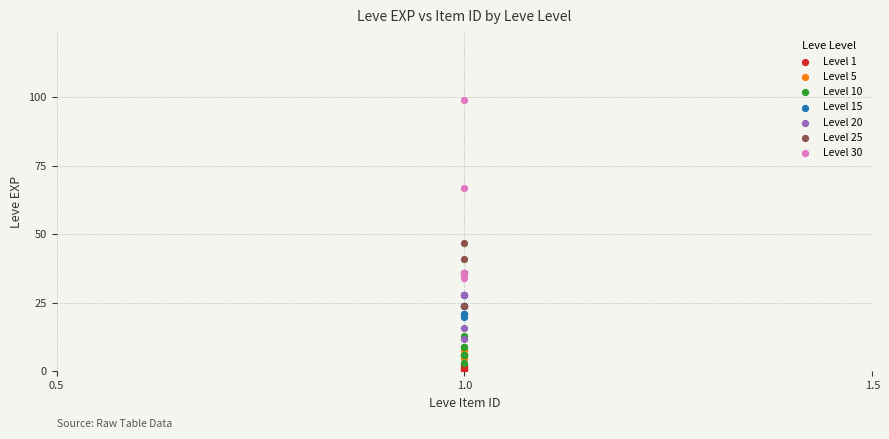

Which series has the widest spread of Y values?

Level 30